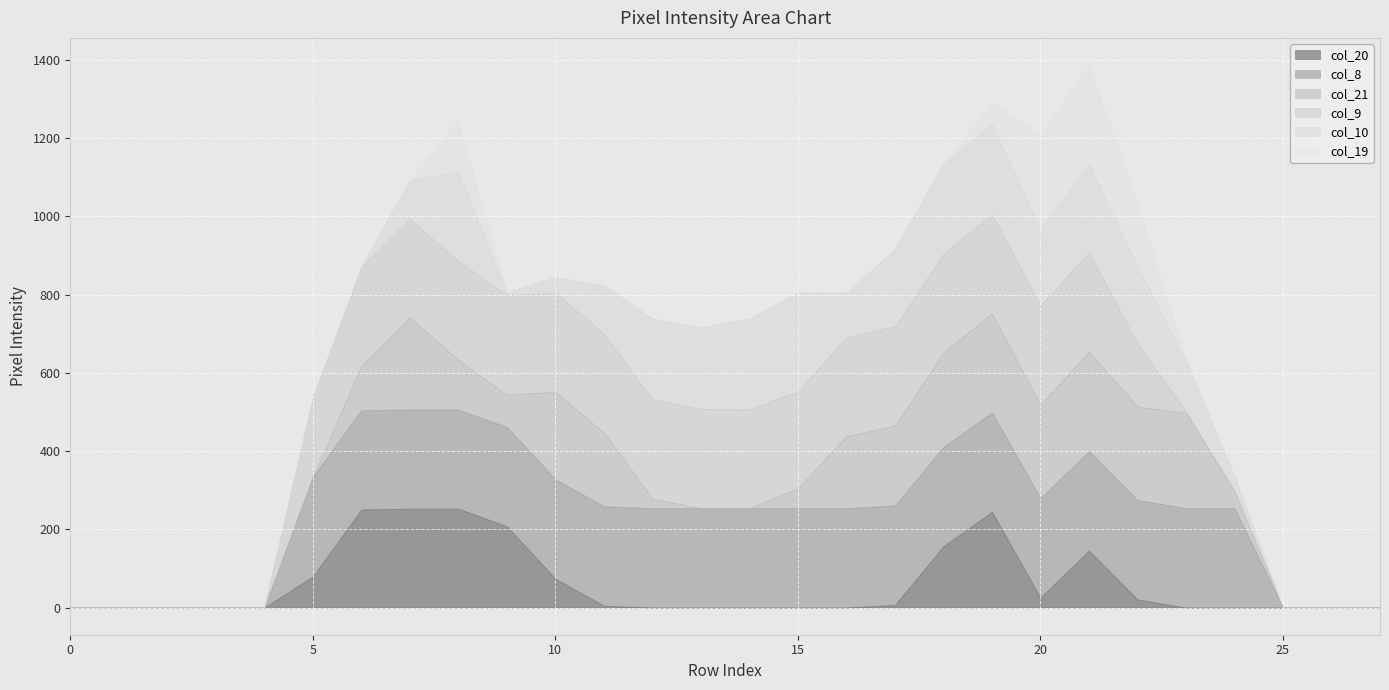

What are all the series names shown in the legend?

col_20, col_8, col_21, col_9, col_10, col_19